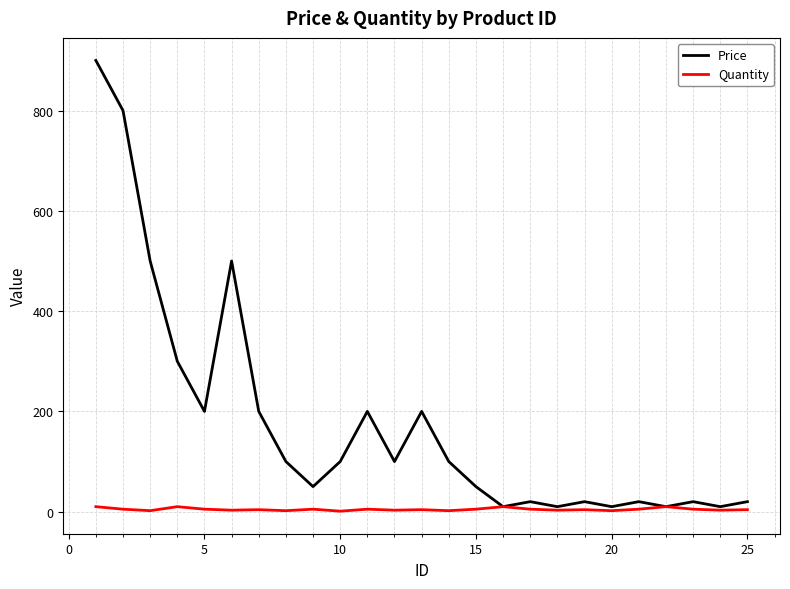

In Quantity, how many points are higher than both neighbors (excluding endpoints)?

8